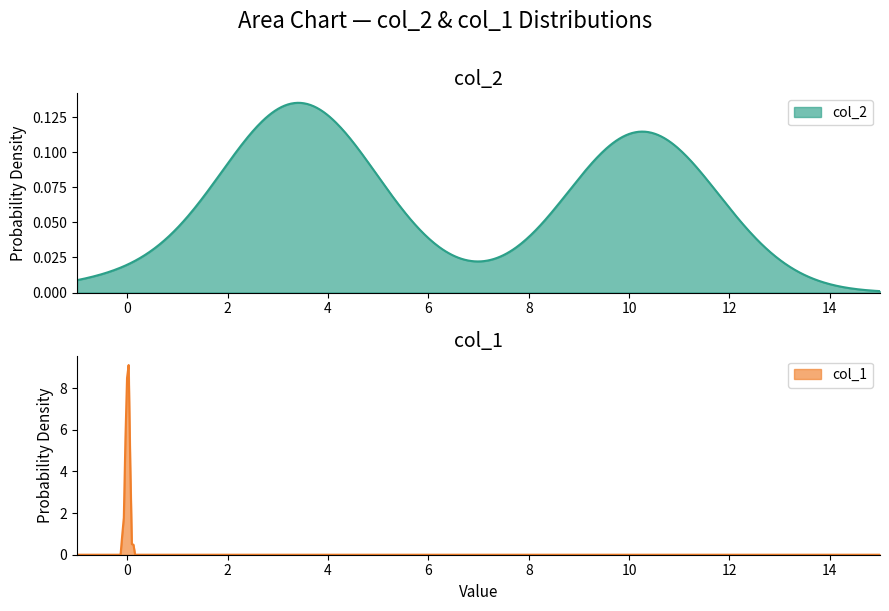

How many values in col_2 are above zero?

31